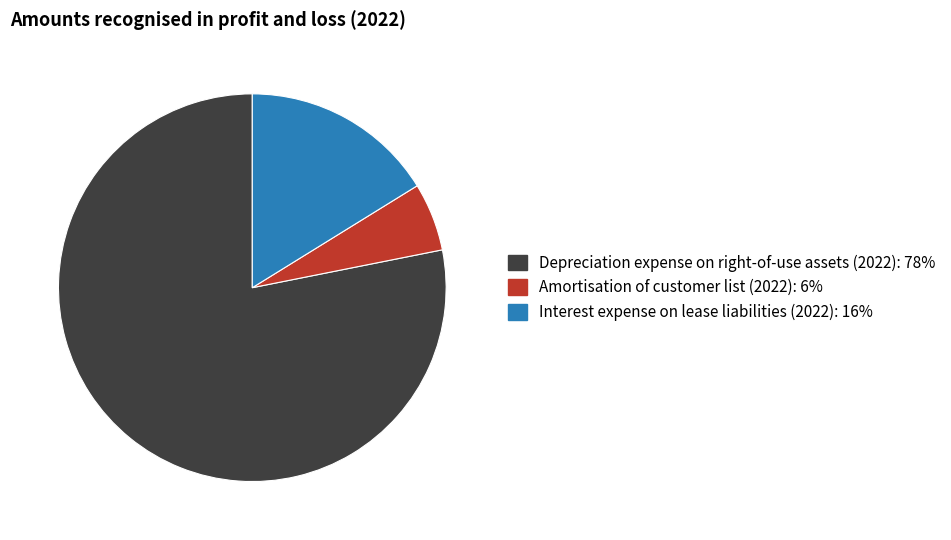

Rank the categories by value from lowest to highest.

Amortisation of customer list (2022), Interest expense on lease liabilities (2022), Depreciation expense on right-of-use assets (2022)